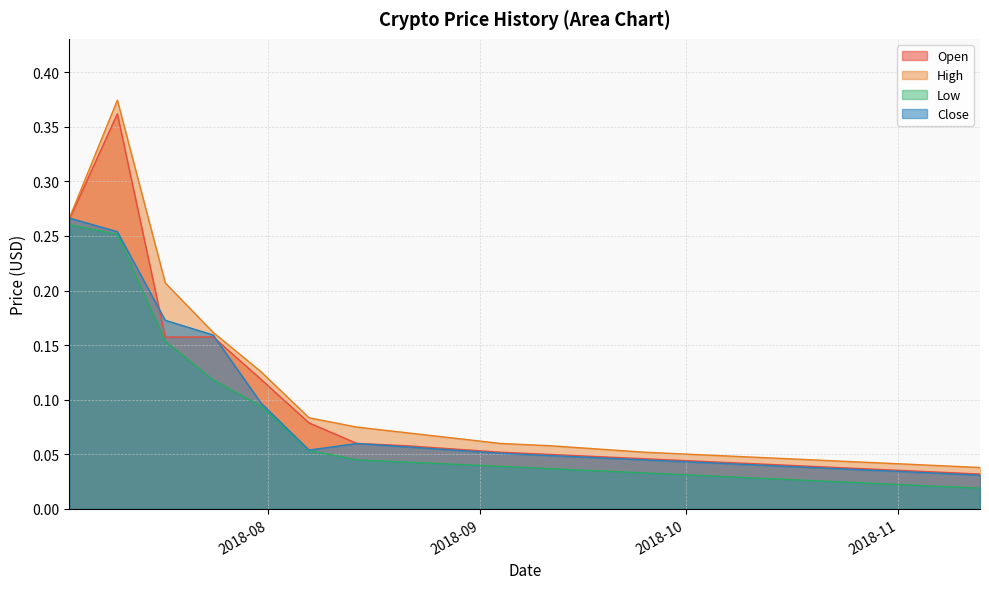

Rank the series by their maximum value, from lowest to highest.

Low, Close, Open, High